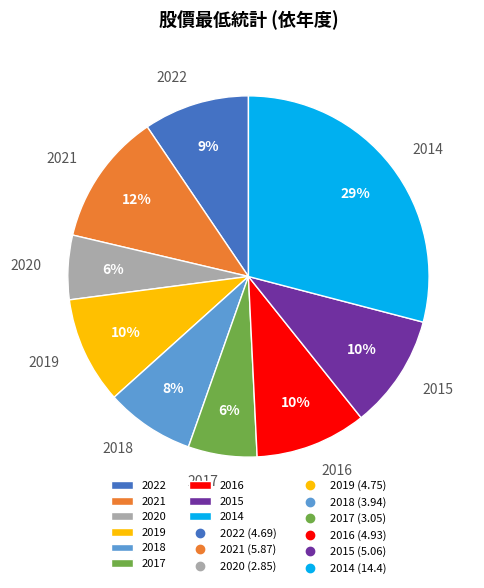

Which has a higher value, 2015 or 2020?

2015